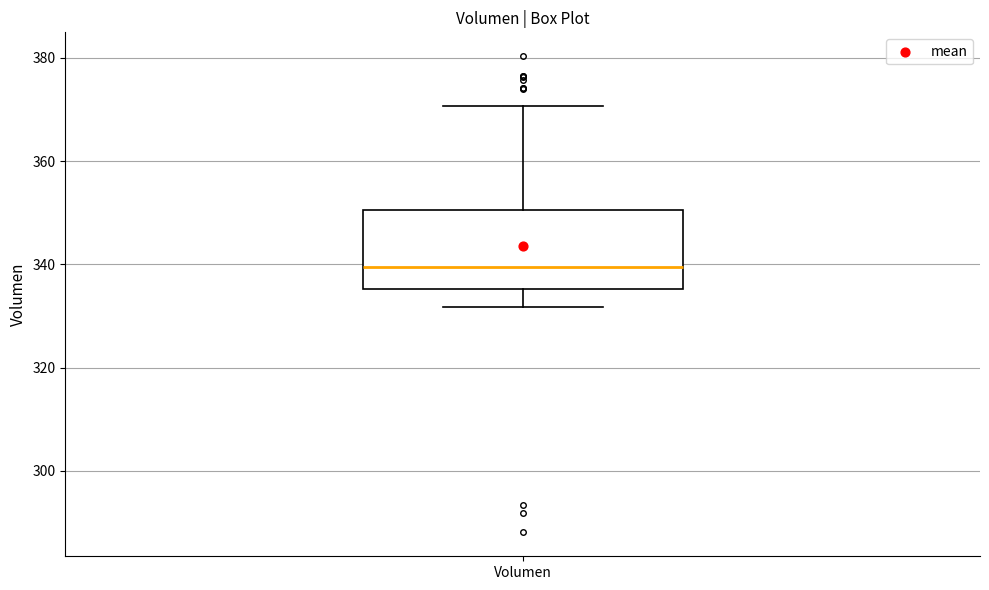

Read this box plot against the y-axis: the position of the median line, the range covered by the box, and the ends of both whiskers. The values are not printed on the chart, so give them approximately, as read against the axis.

median 340, box 336 to 350, whiskers 332 to 370